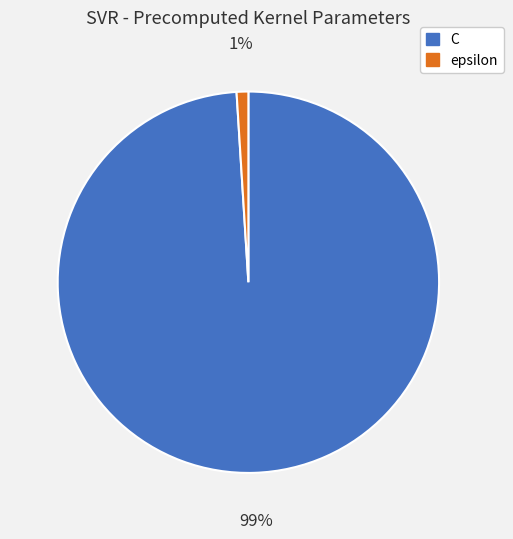

Which slice represents more than half of the pie?

C